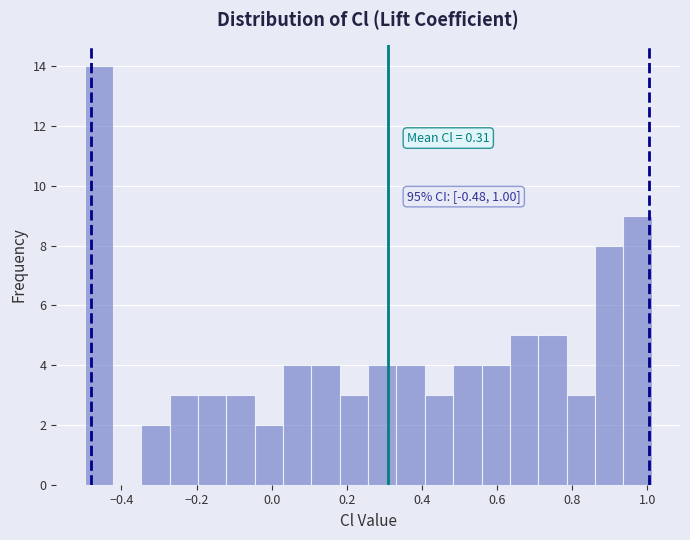

Around what value on the x-axis is the tallest bar? Give the approximate position of its centre, as read against the axis.

-0.46